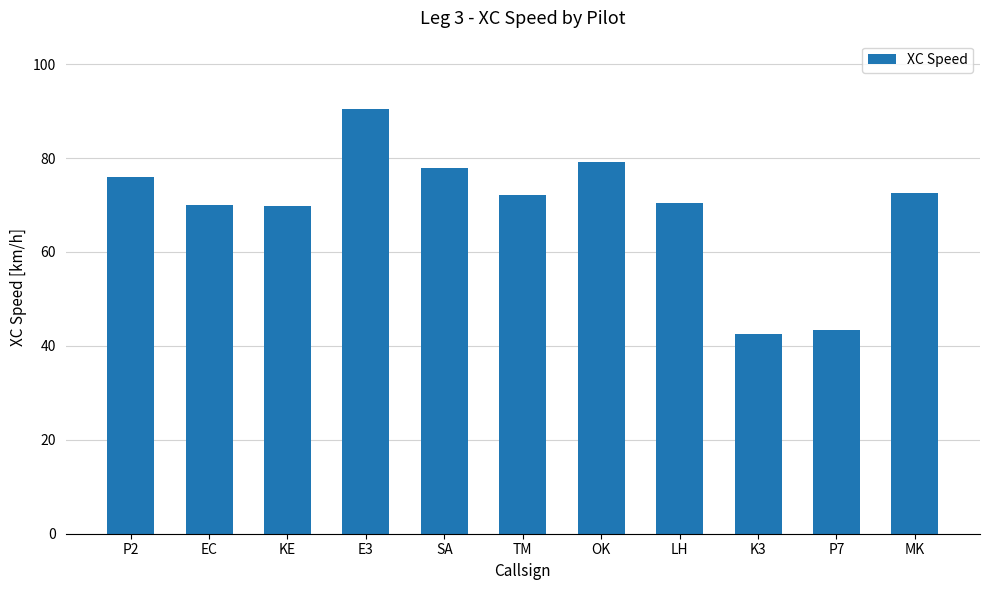

Read the value at LH.

70.4